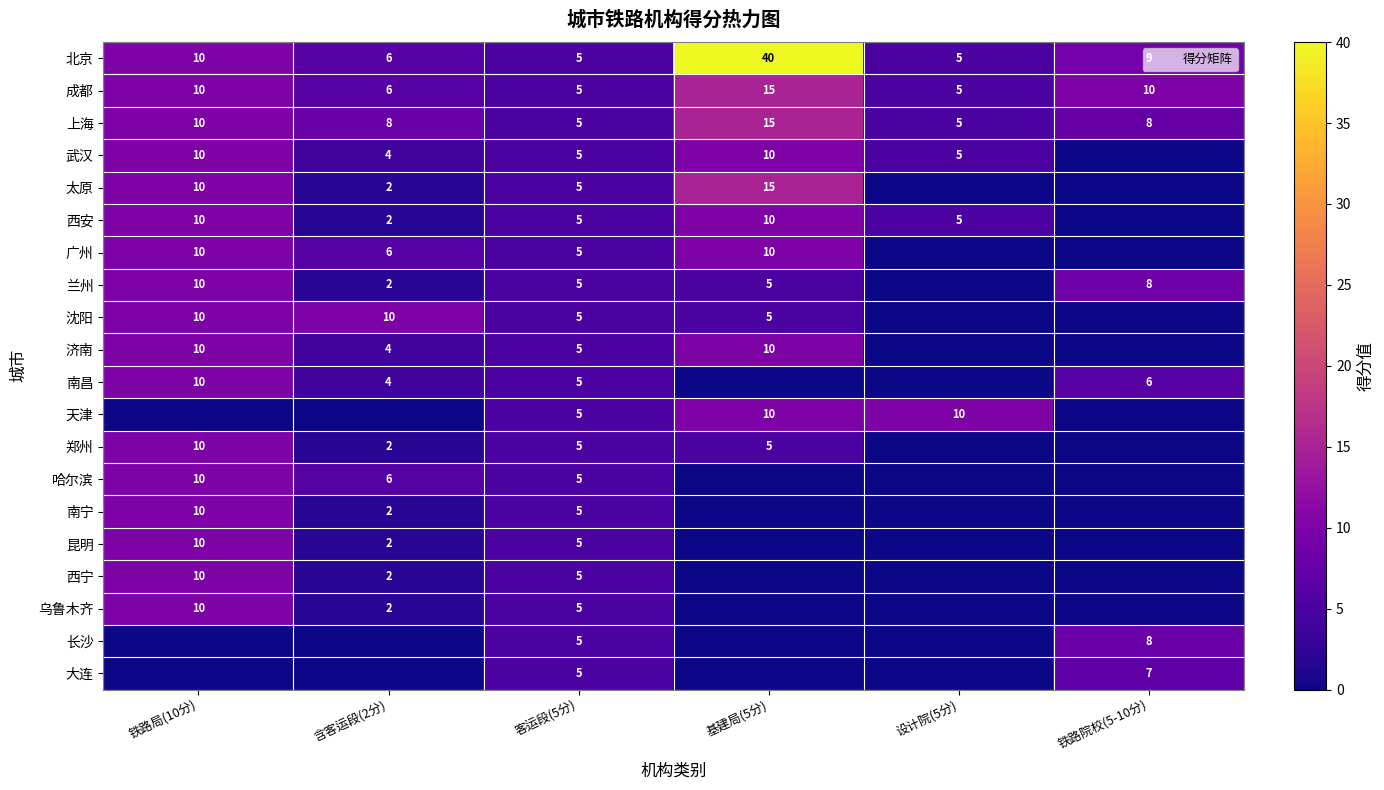

How many 成都 values are between 5 and 10?

5